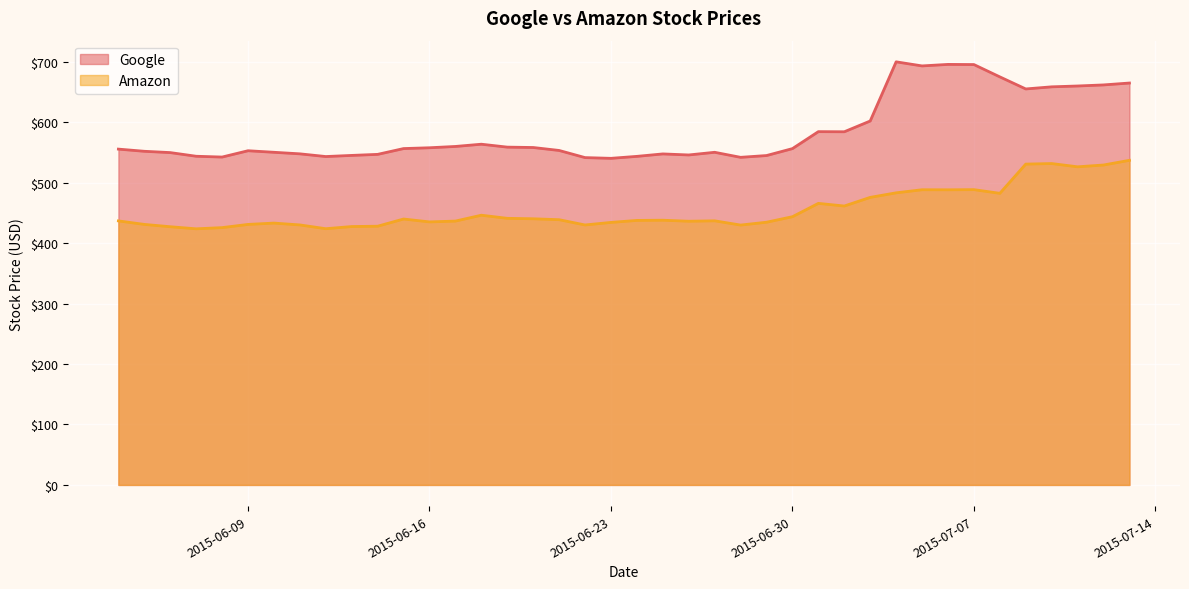

How many lines are shown in the chart?

2